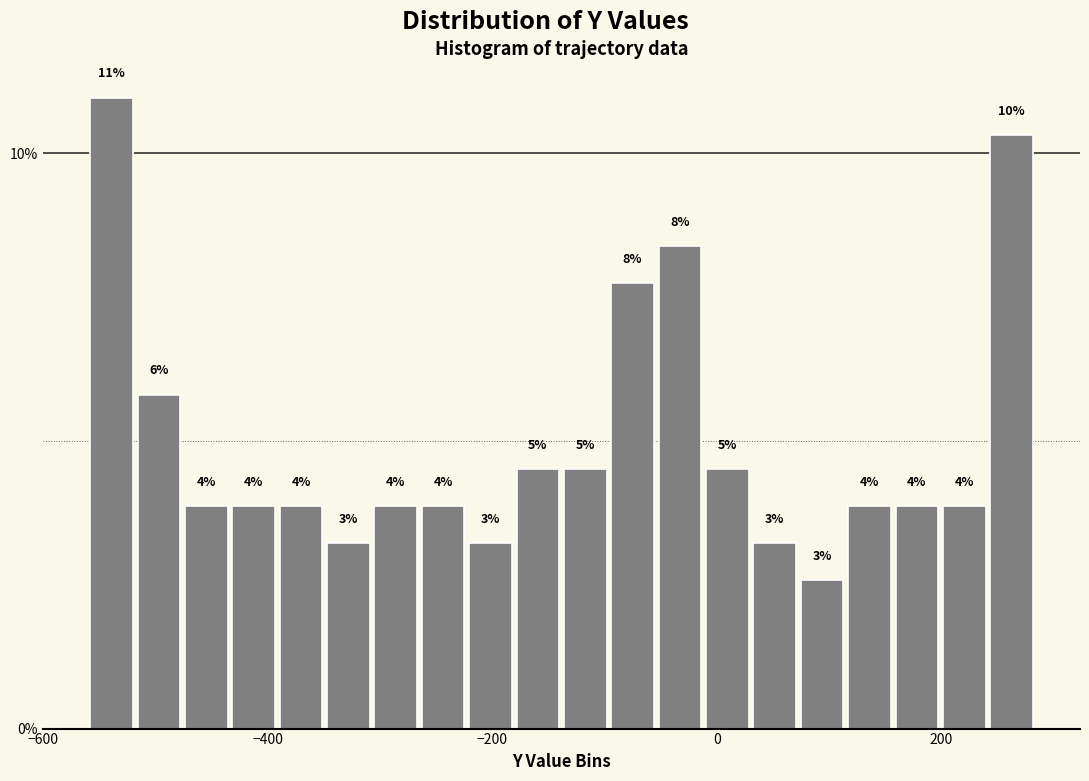

Read against the x-axis, roughly where is the centre of the tallest bar?

-540